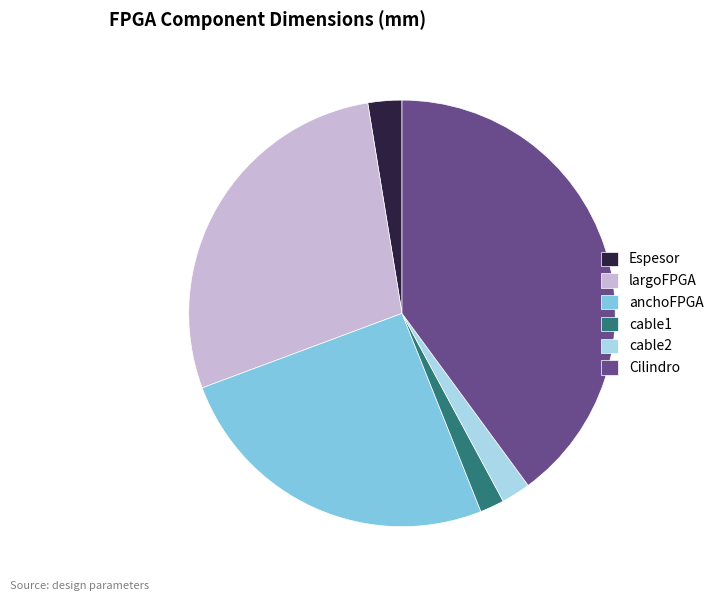

Is it true that Cilindro is 48% of the pie?

False